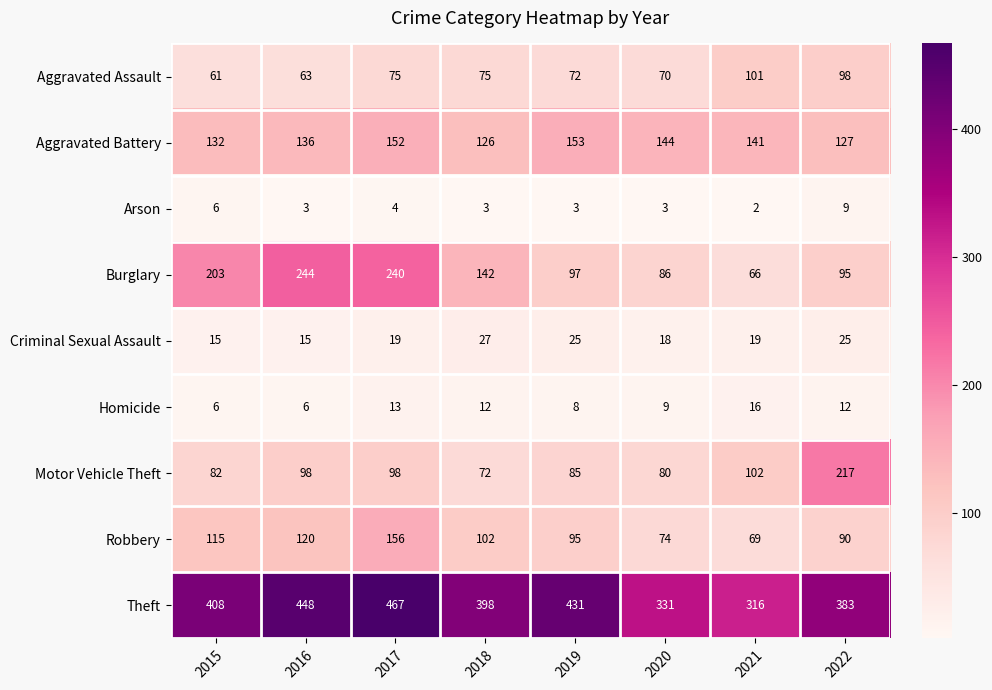

Is it true that Arson equals 3 at 2020?

True